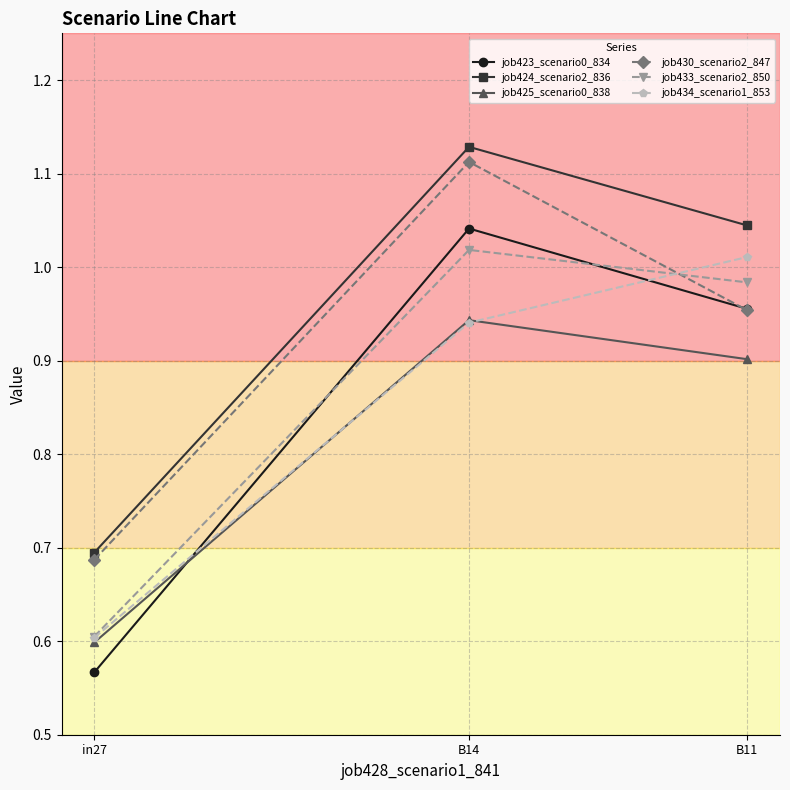

List the labels in order of job433_scenario2_850 value, smallest first.

in27, B11, B14